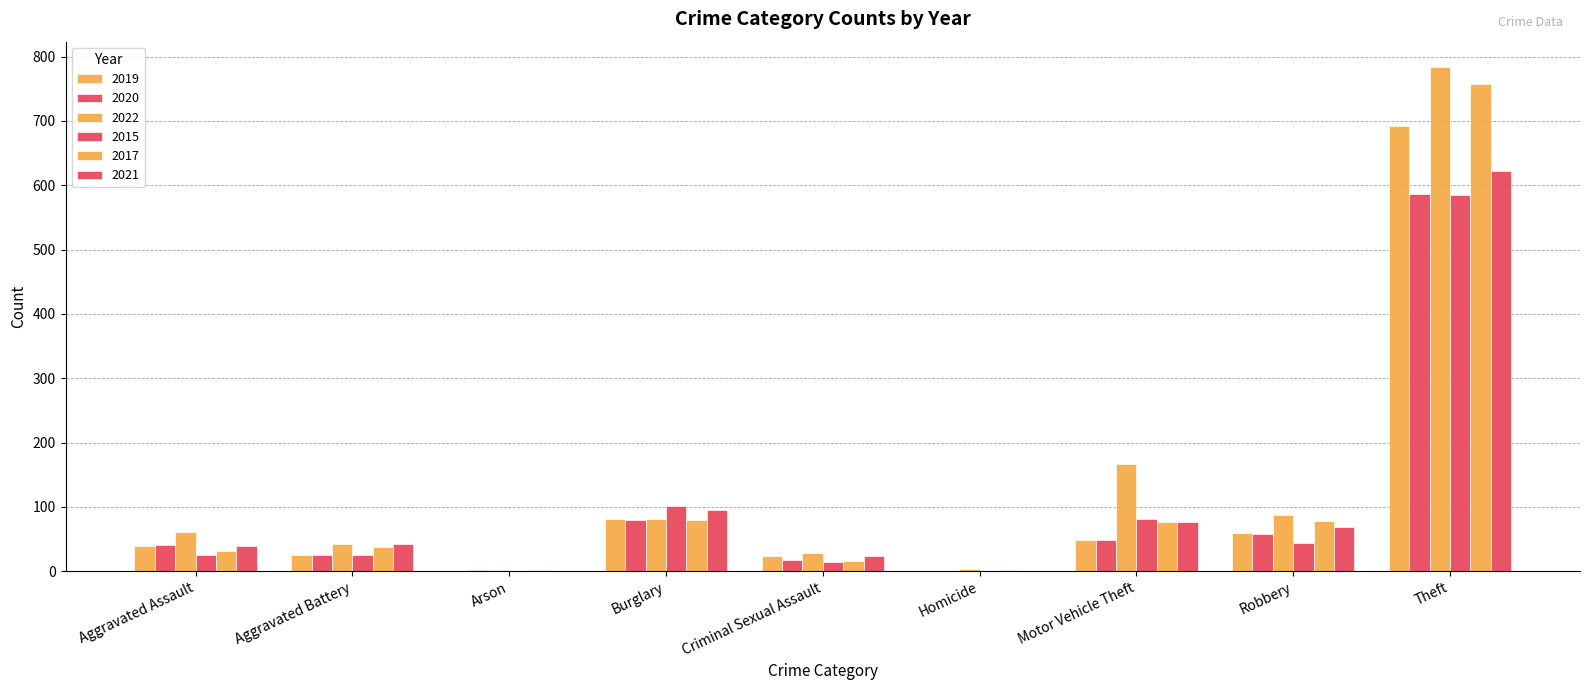

The value of 2022 at Aggravated Battery is 42. True or false?

True